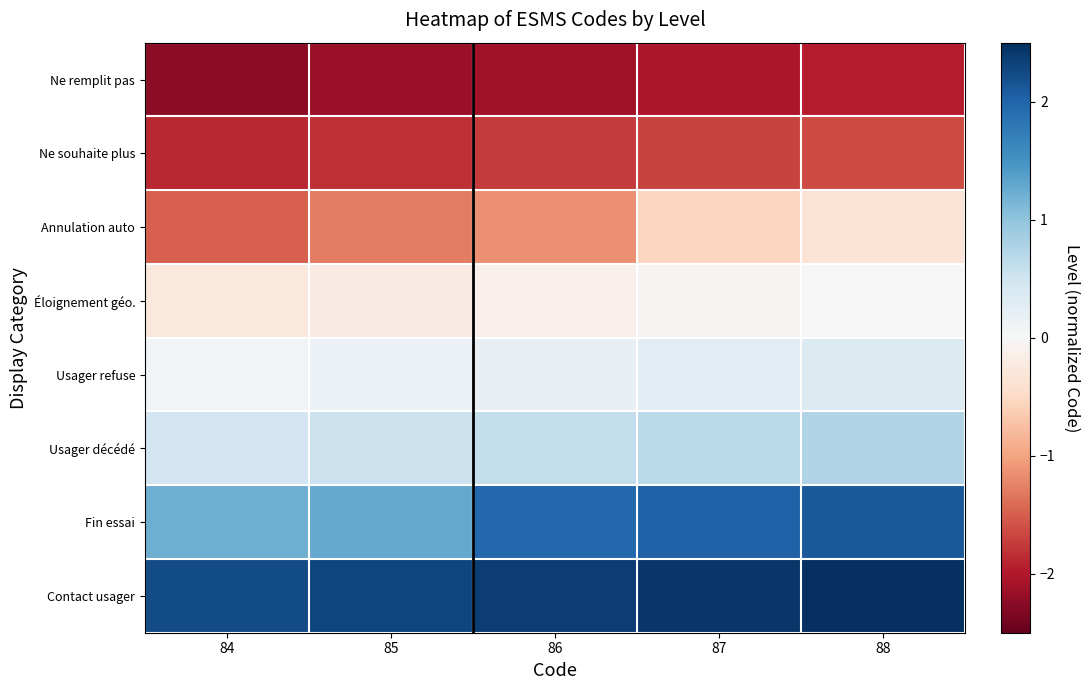

Reading right to left, what are all the values shown in this chart?

Ne remplit pas: 88=-2.0	87=-2.0	86=-2.1	85=-2.2	84=-2.2
Ne souhaite plus: 88=-1.6	87=-1.7	86=-1.8	85=-1.8	84=-1.9
Annulation auto: 88=-0.3	87=-0.5	86=-1.1	85=-1.3	84=-1.5
Éloignement géo.: 88=0.0	87=-0.1	86=-0.1	85=-0.2	84=-0.3
Usager refuse: 88=0.3	87=0.3	86=0.2	85=0.1	84=0.1
Usager décédé: 88=0.7	87=0.7	86=0.6	85=0.5	84=0.5
Fin essai: 88=2.1	87=2.0	86=2.0	85=1.3	84=1.2
Contact usager: 88=2.7	87=2.4	86=2.4	85=2.3	84=2.2